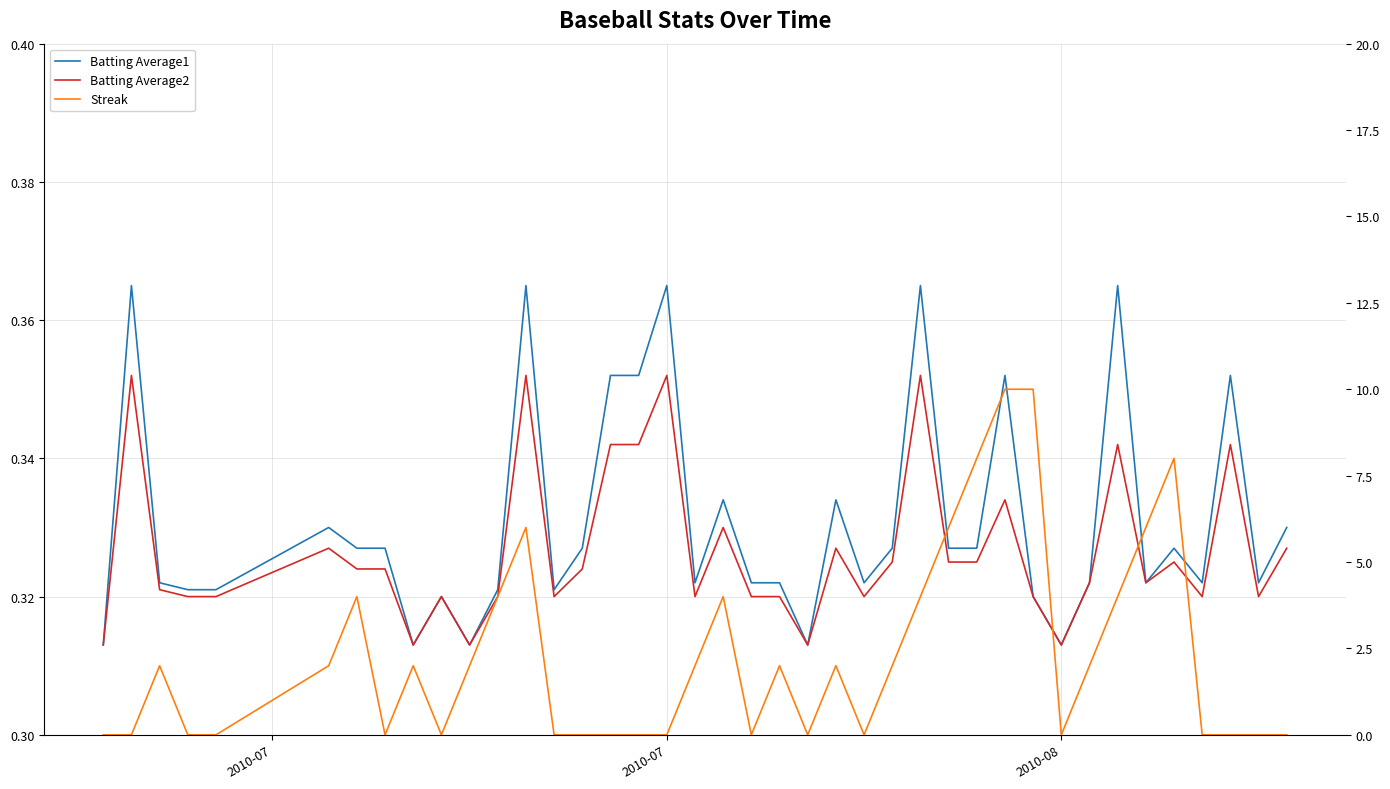

Count the Batting Average1 values in the range 0 to 1.

40